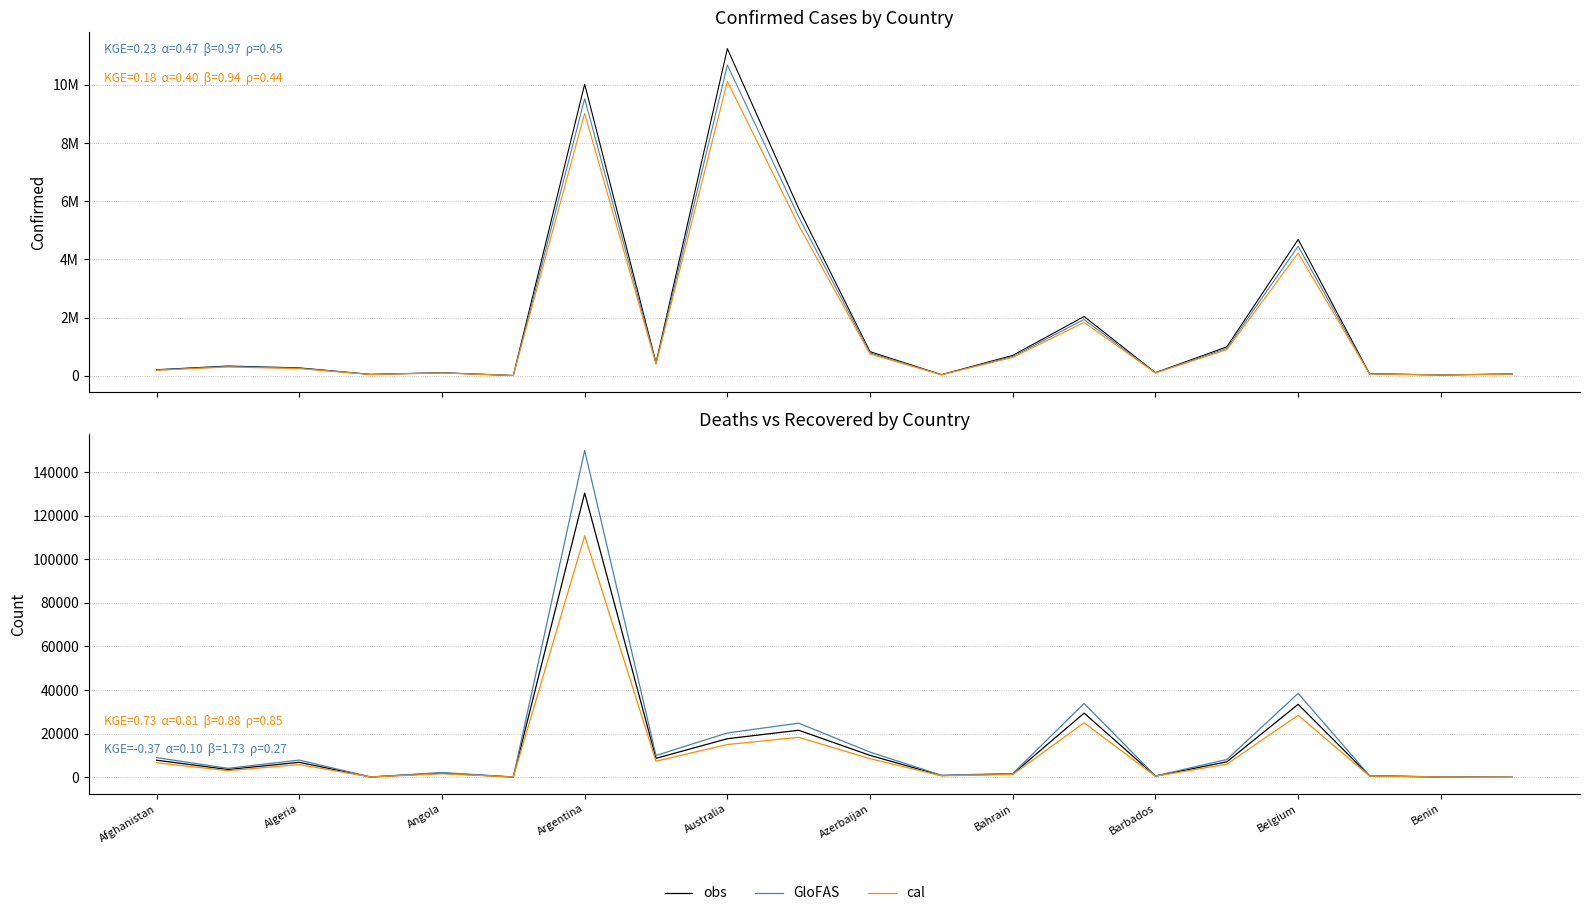

Which series changed the most between Afghanistan and 19?

GloFAS